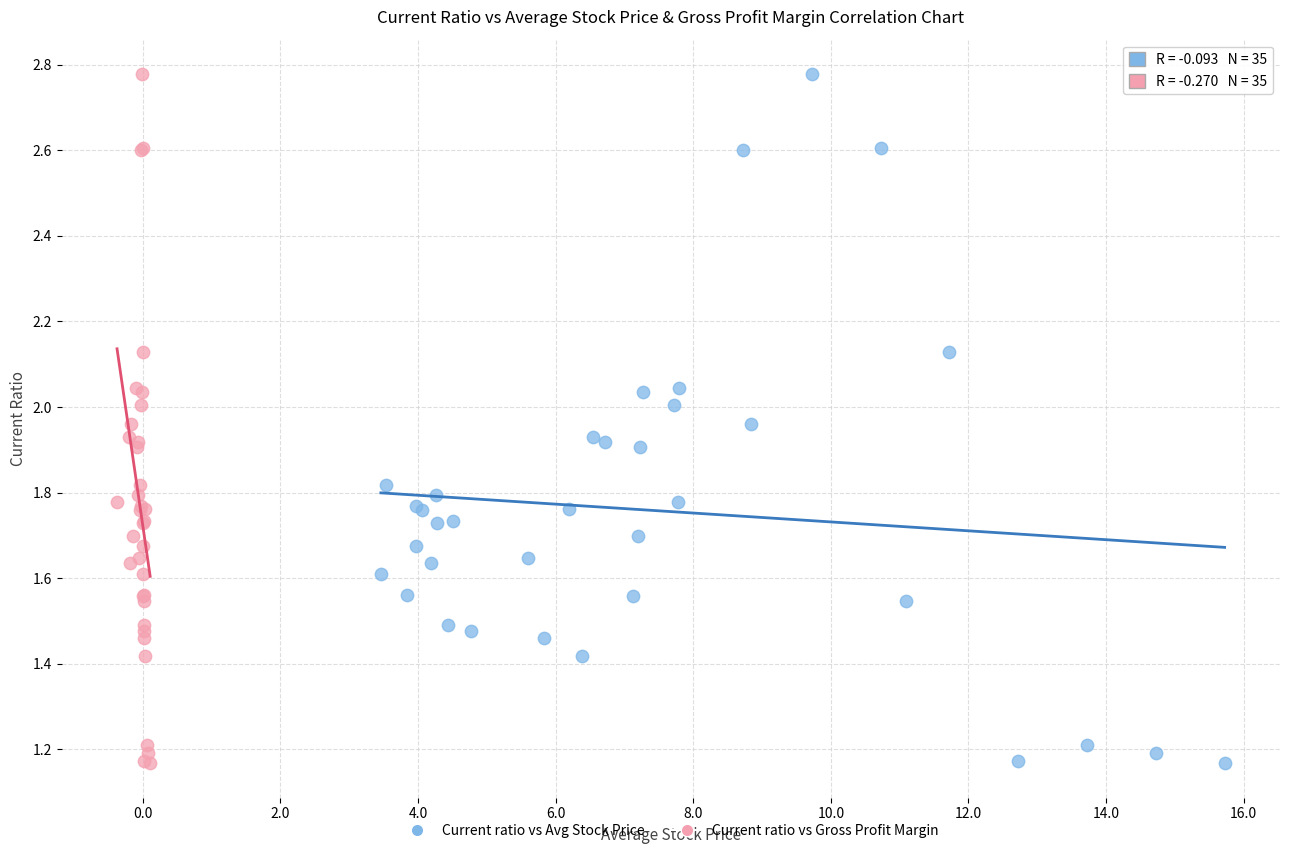

What are all the series names shown in the legend?

Current ratio vs Avg Stock Price, Current ratio vs Gross Profit Margin